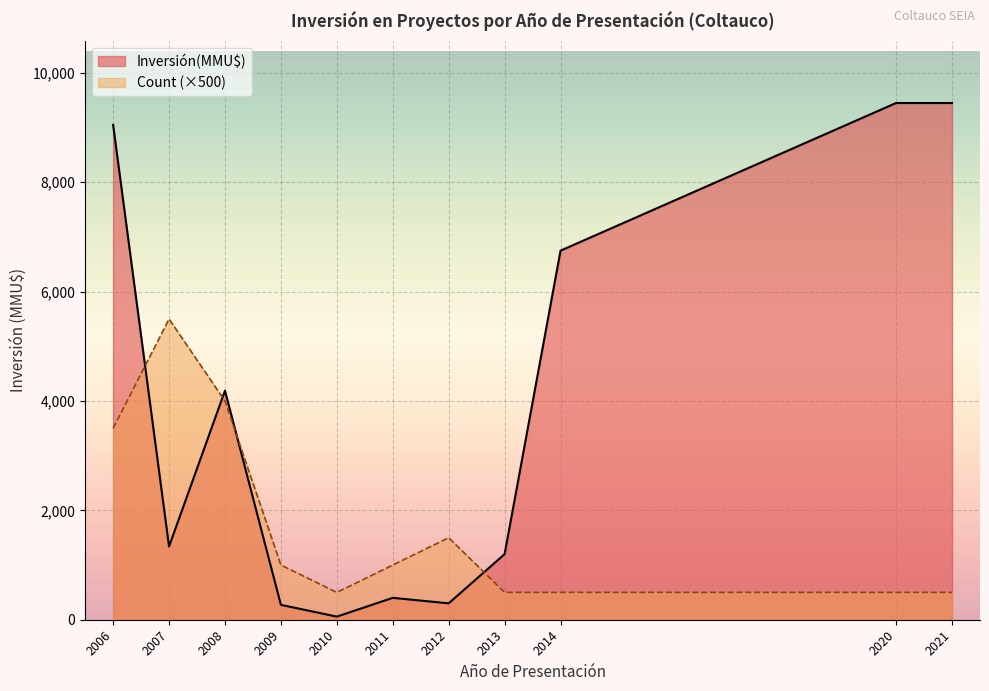

In Inversión(MMU$), how many points are lower than both neighbors (excluding endpoints)?

3